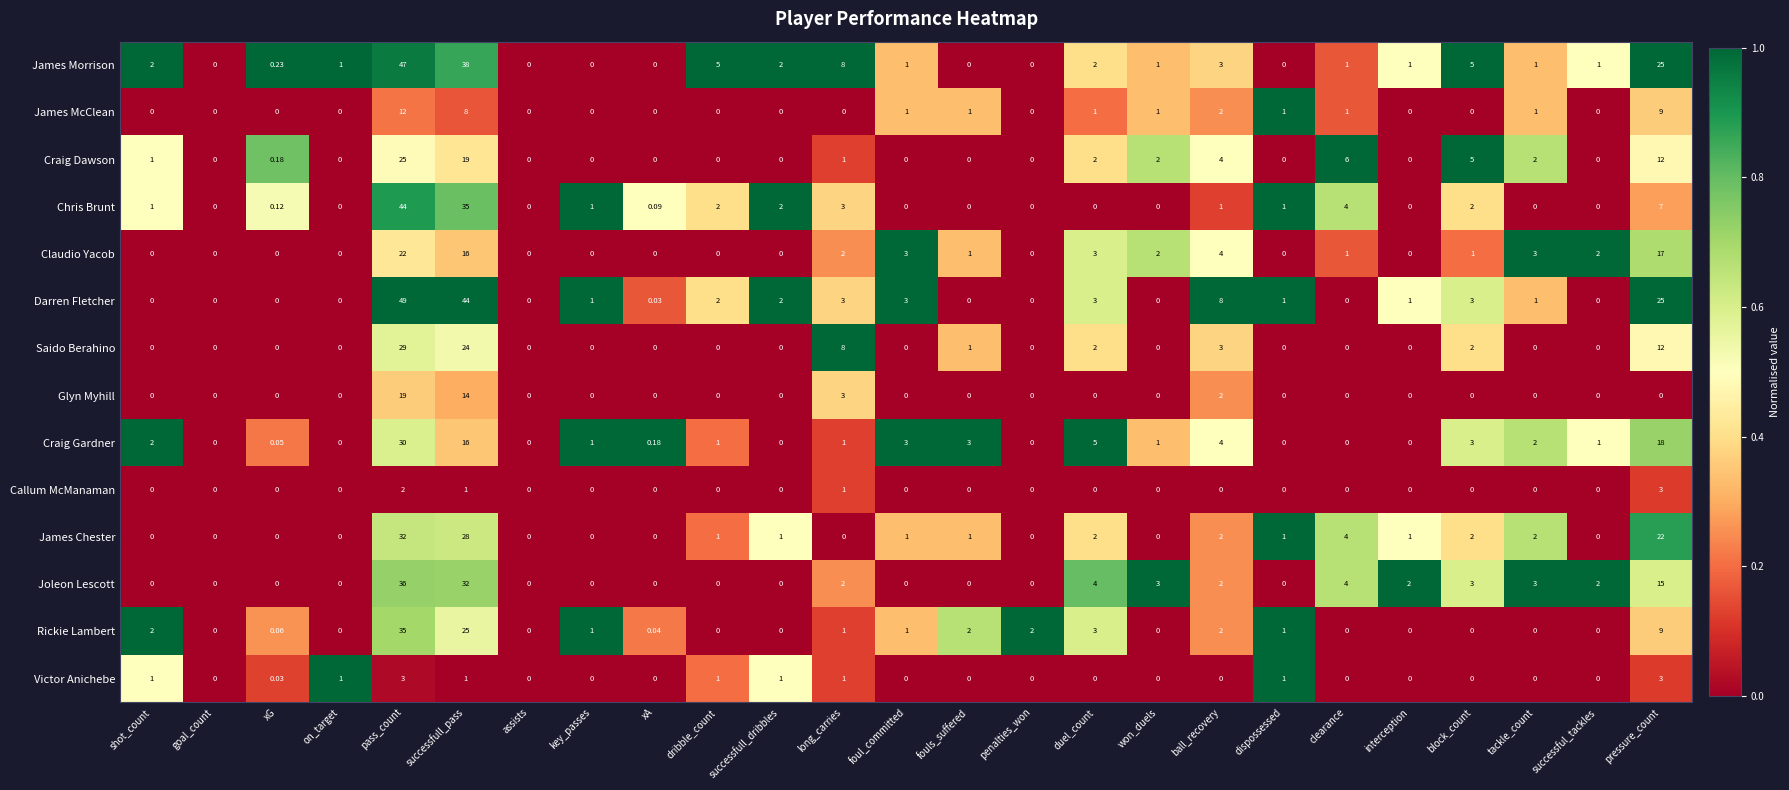

Which series changed the most between clearance and interception?

Craig Dawson